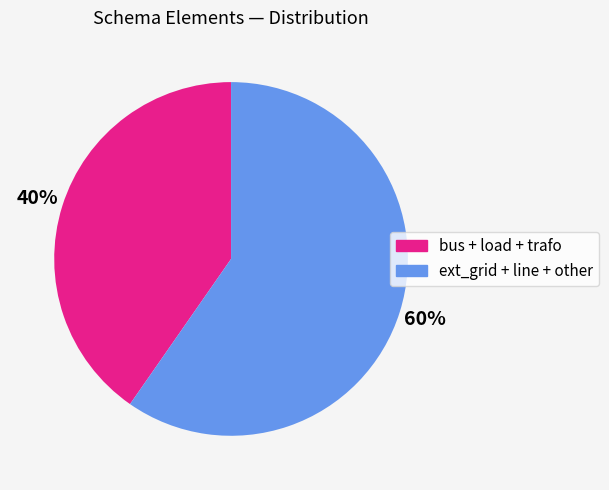

Count the number of slices in the pie.

2